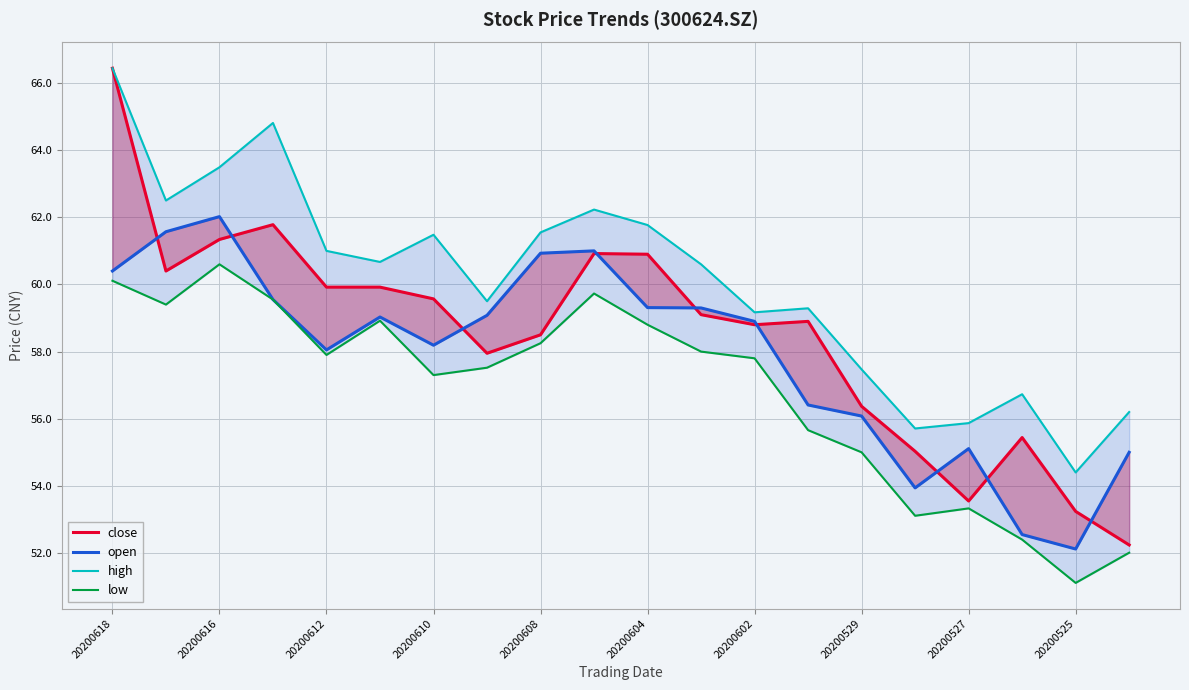

How many interior local valleys does the close series have?

4